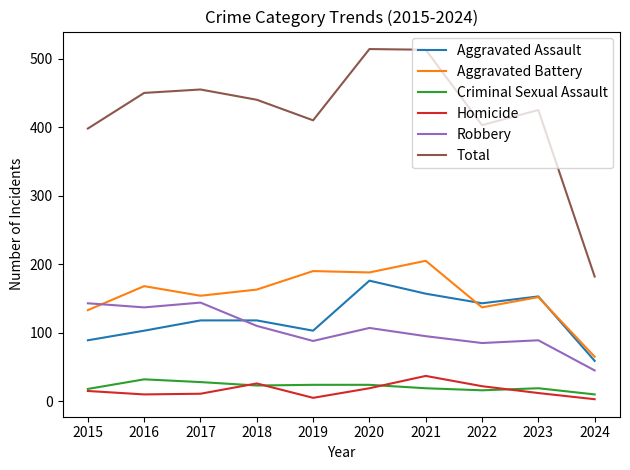

What is the difference between the Criminal Sexual Assault values at 2015 and 2019?

6